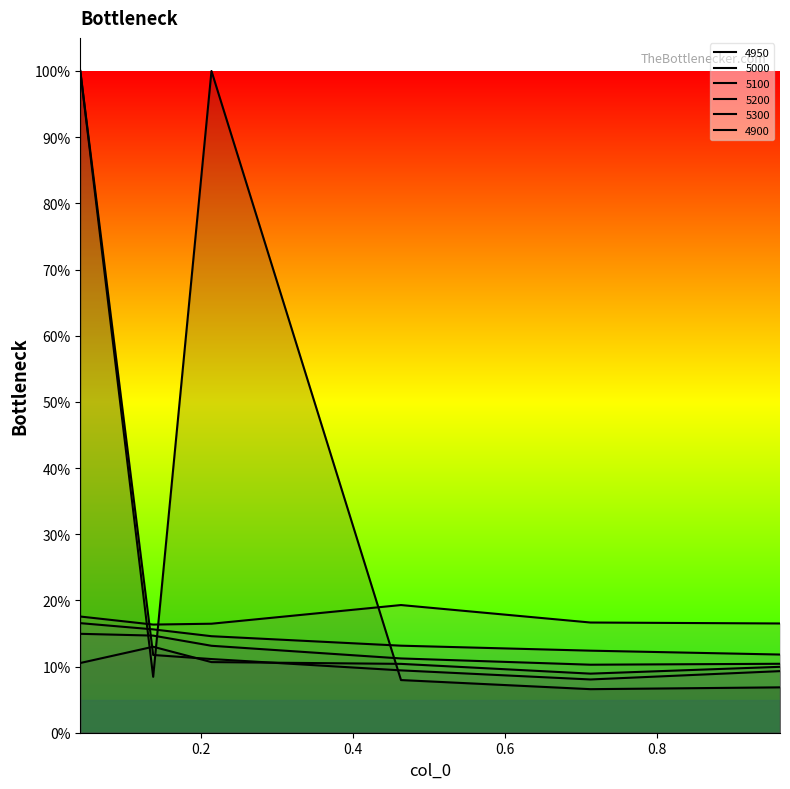

Reading left to right, extract all data points from this chart.

4950: 1.0	0.1	0.1	0.1	0.1	0.1
5000: 0.1	0.1	0.1	0.1	0.1	0.1
5100: 0.1	0.1	0.1	0.1	0.1	0.1
5200: 0.2	0.2	0.1	0.1	0.1	0.1
5300: 0.2	0.2	0.2	0.2	0.2	0.2
4900: 1.0	0.1	1.0	0.1	0.1	0.1